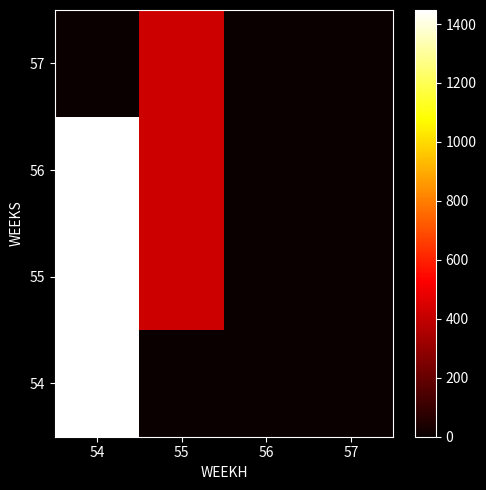

Reading left to right, what are all the values shown in this chart?

54: 54=1447.6	55=0.0	56=0.0	57=0.0
55: 54=1447.6	55=420.1	56=0.0	57=0.0
56: 54=1447.6	55=420.1	56=0.0	57=0.0
57: 54=0.0	55=420.1	56=0.0	57=0.0